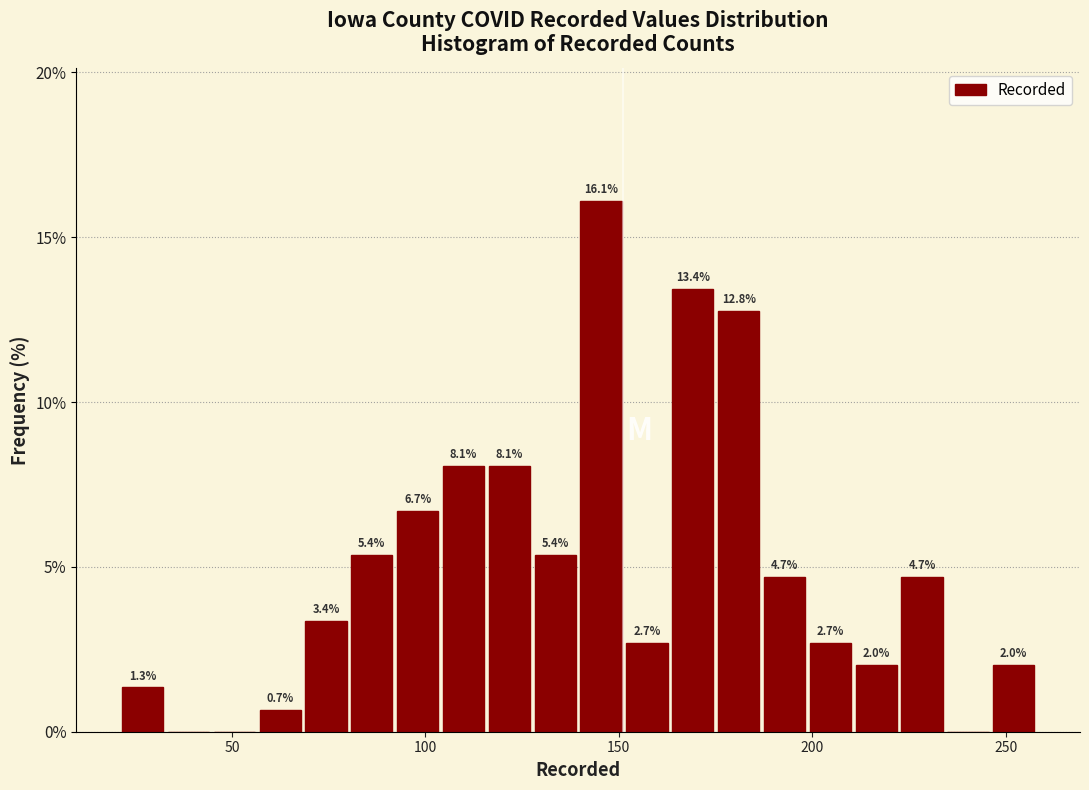

Read against the x-axis, roughly where is the centre of the tallest bar?

145